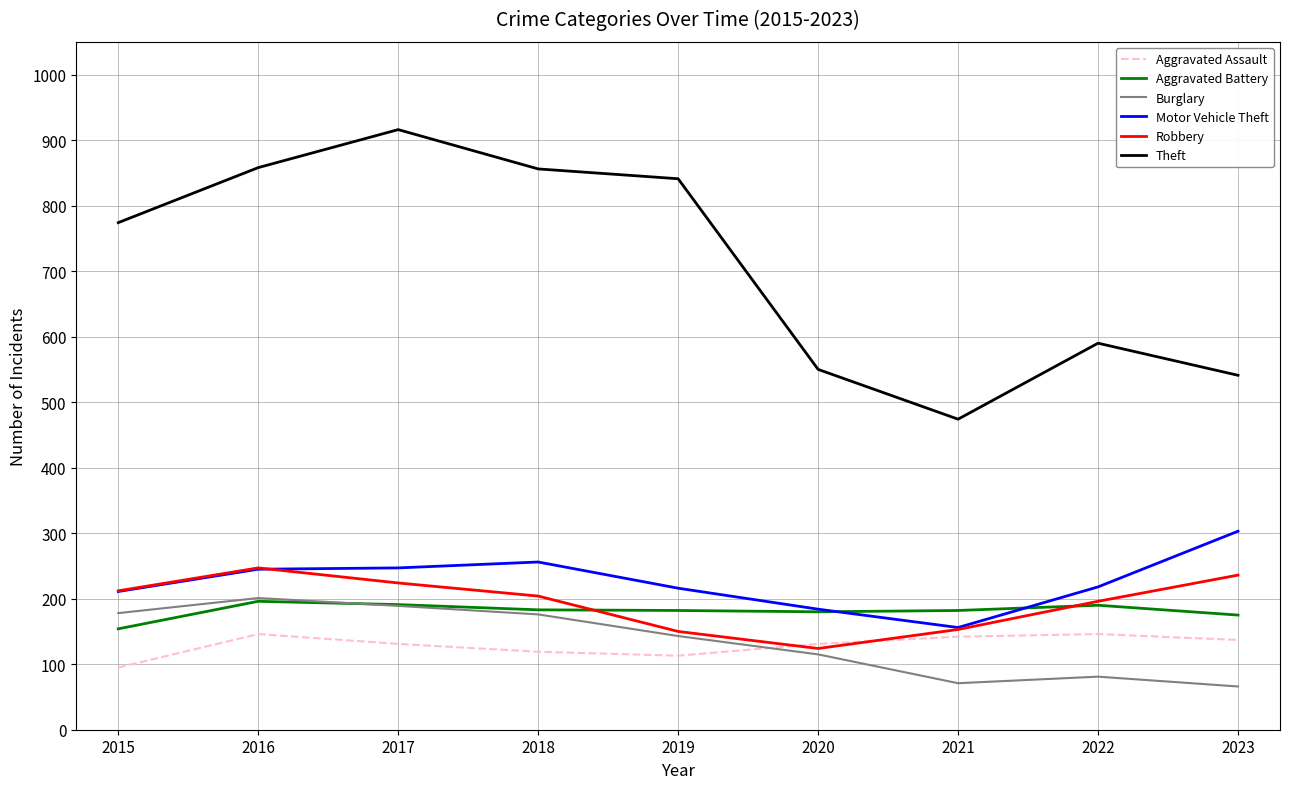

Which series has the largest total across all categories?

Theft